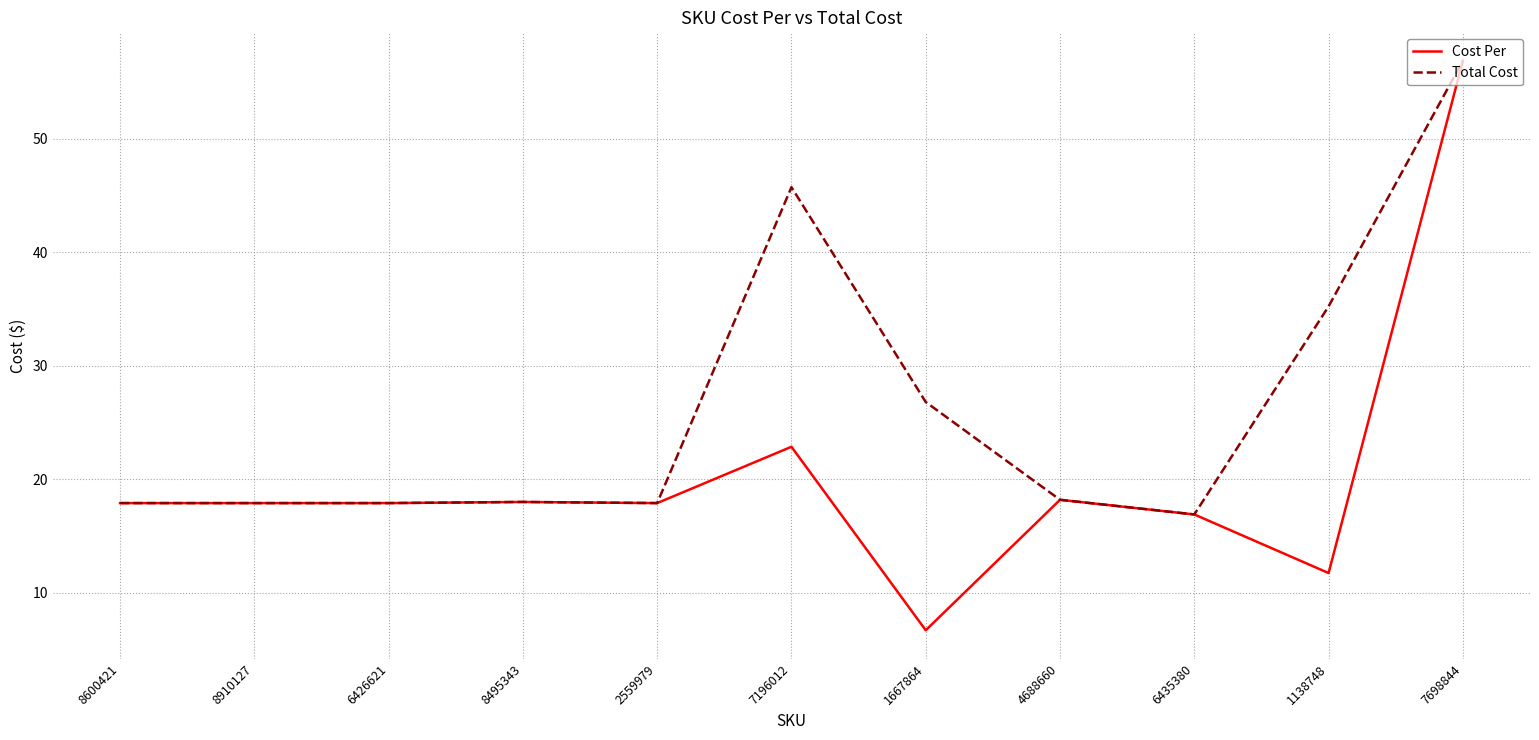

What position from the right is 2559979?

7